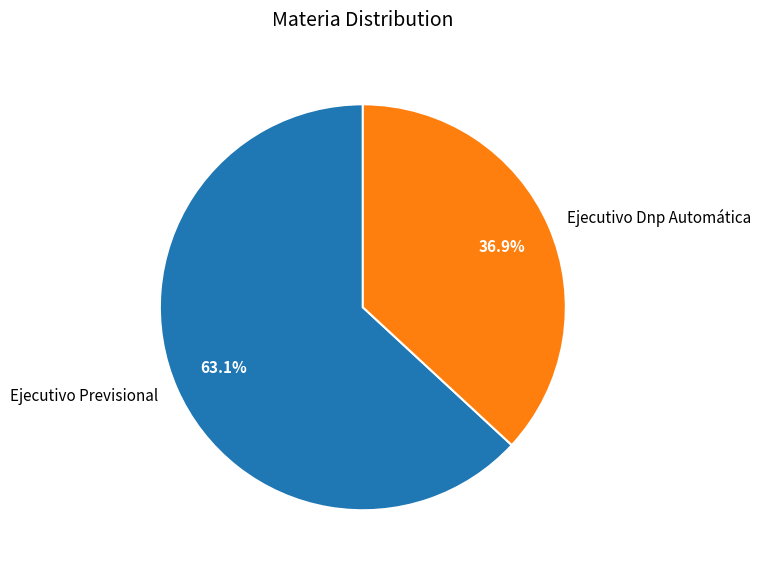

Which category has the biggest portion of the pie?

Ejecutivo Previsional